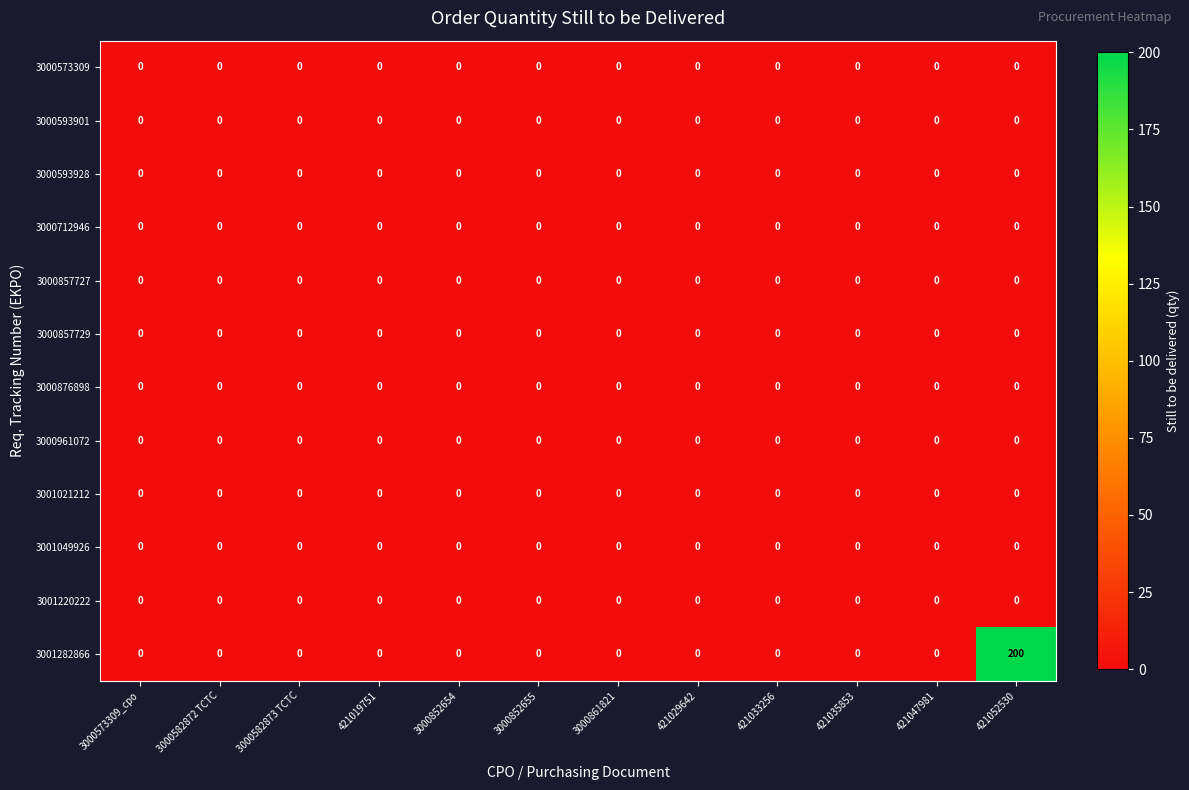

What is the difference between the maximum and minimum values in the 3001282866 series?

200